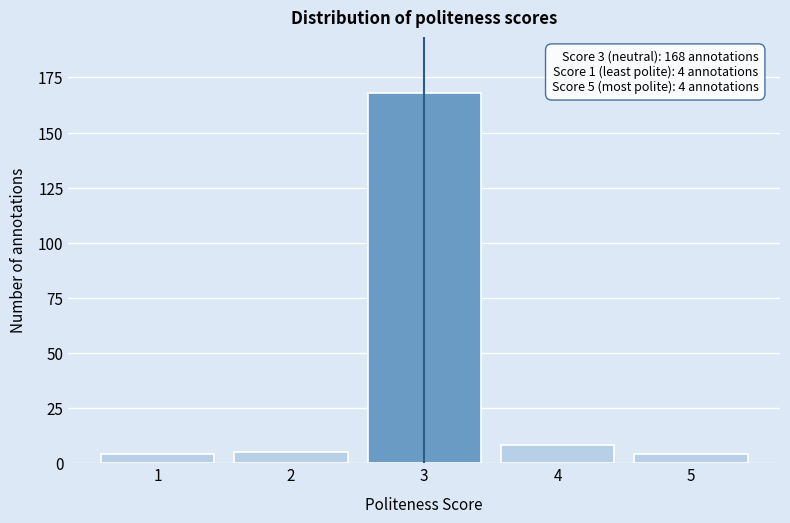

Reading left to right, list all the values displayed in this chart.

1=4	2=5	3=168	4=8	5=4